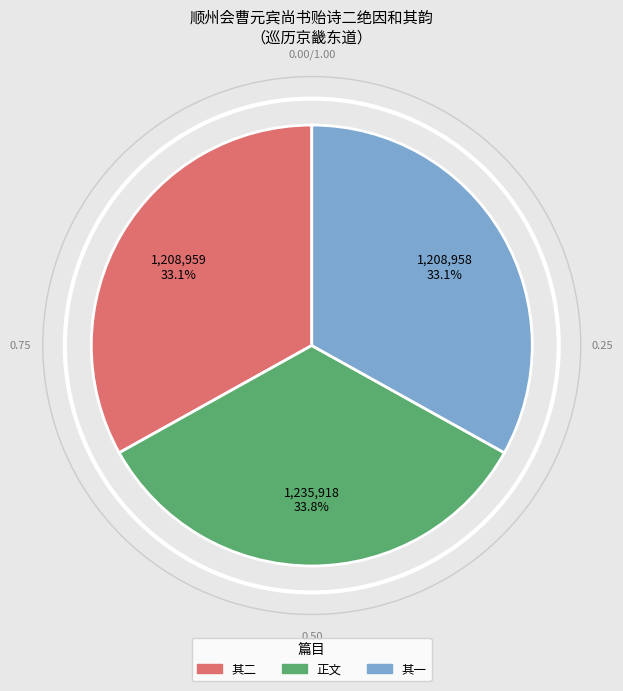

Is there any slice that represents more than half of the pie?

No